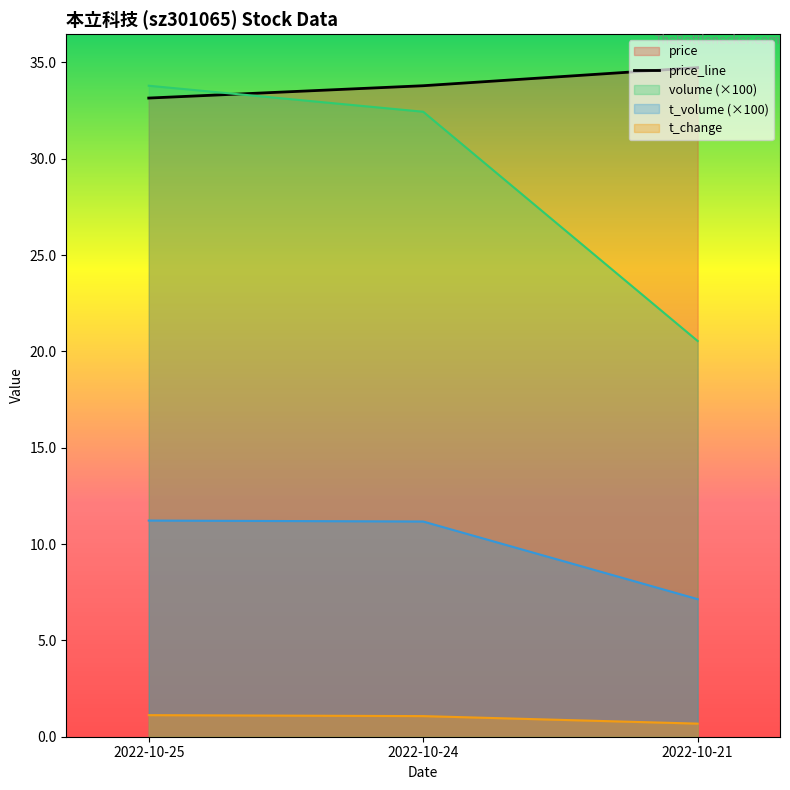

How many lines are shown in the chart?

4